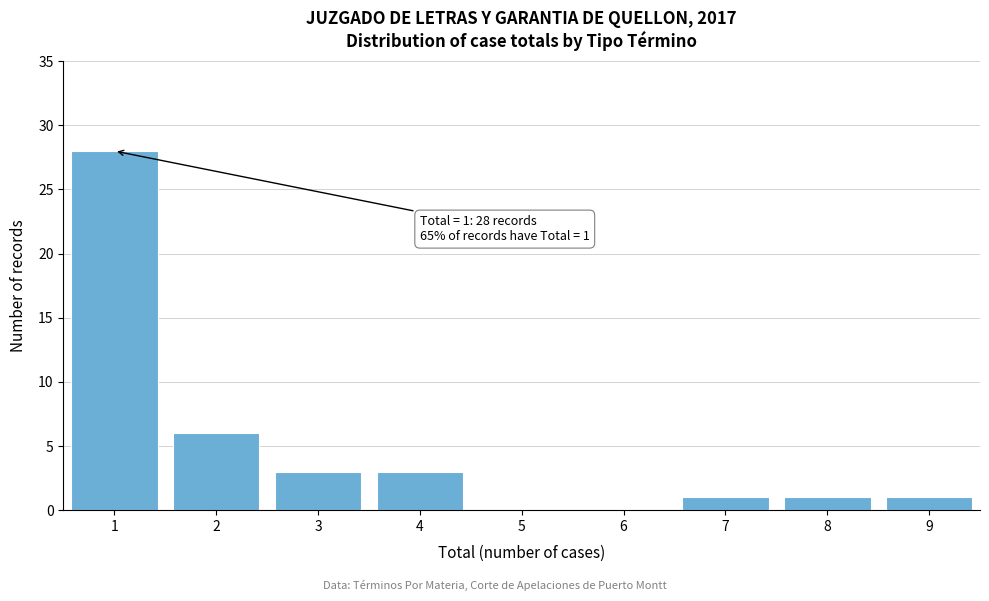

Reading left to right, transcribe all the data shown in this chart.

1=28	2=6	3=3	4=3	5=0	6=0	7=1	8=1	9=1